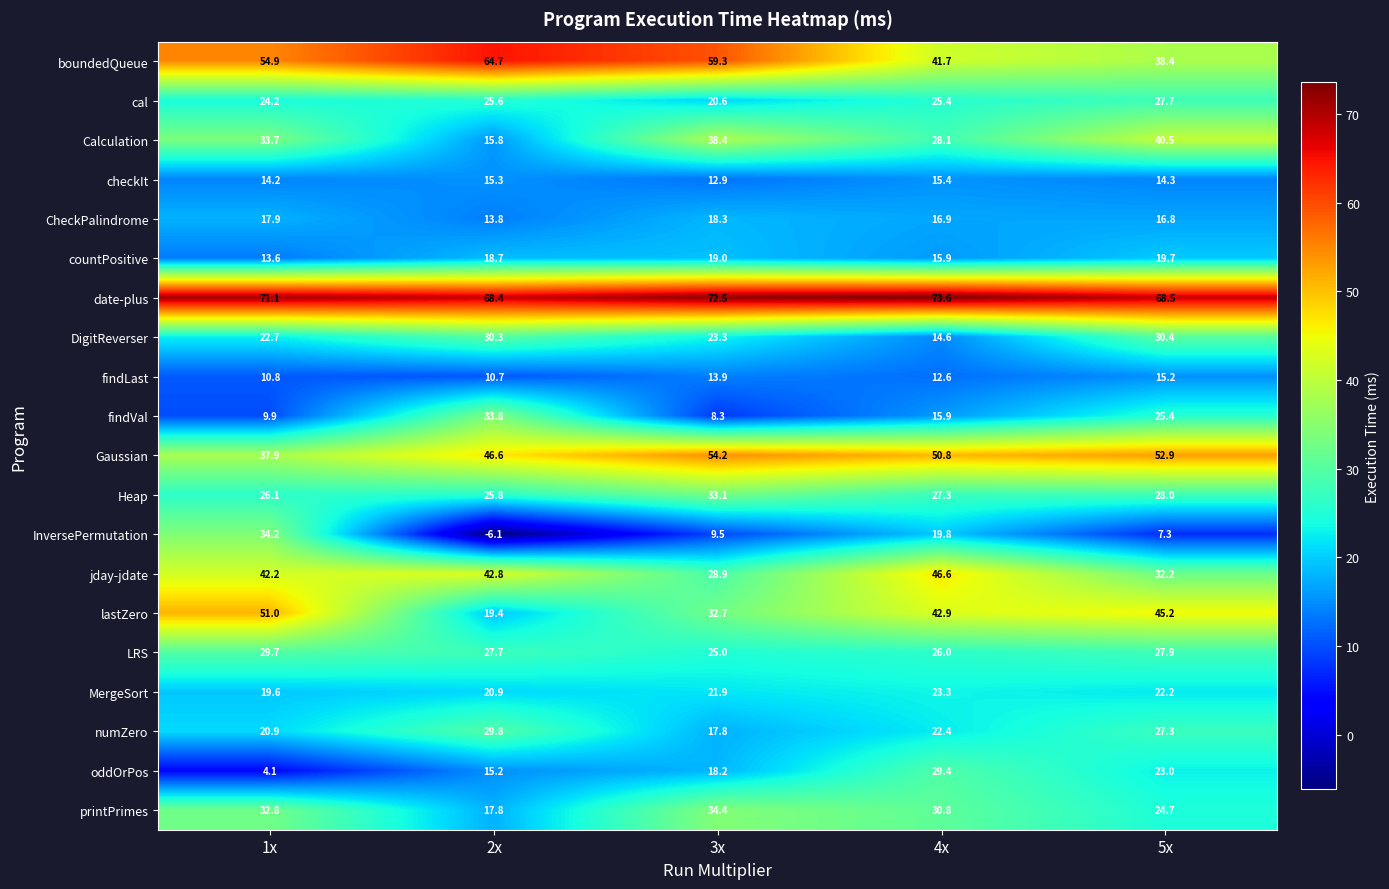

What is the maximum value shown in the chart?

73.6